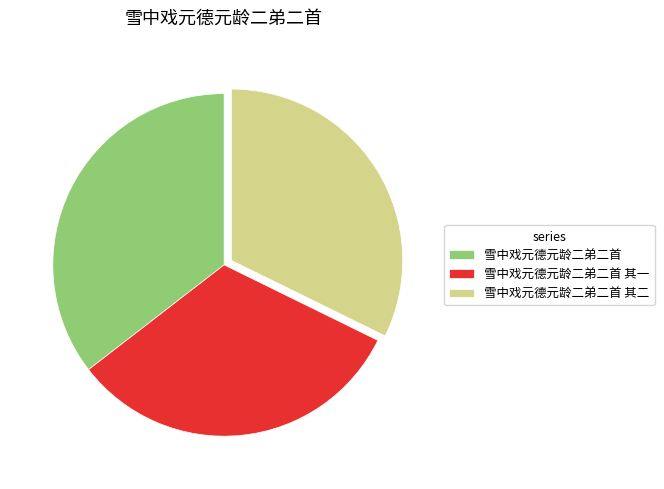

True or false: 雪中戏元德元龄二弟二首 其一 accounts for 41% of the total.

False